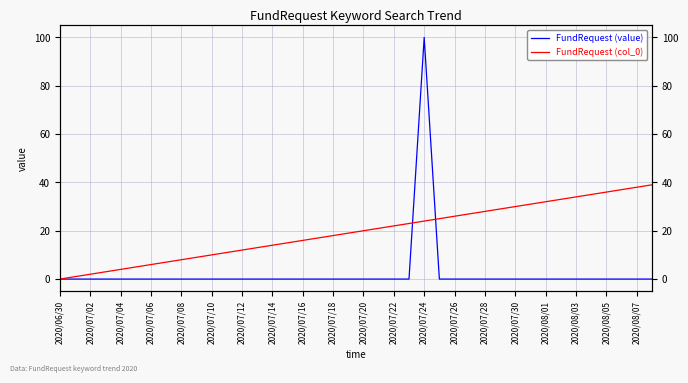

Does the chart display data point markers on the line(s)?

No